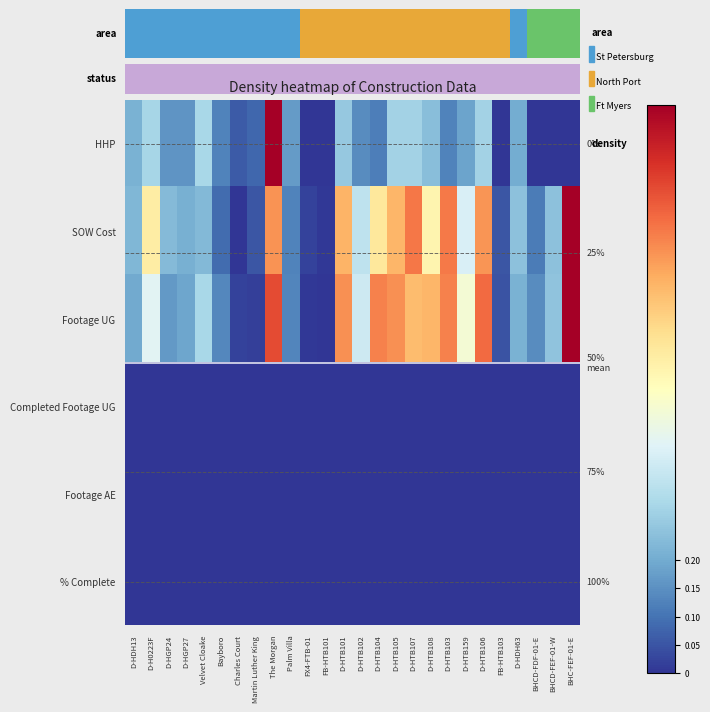

Rank the series by their maximum value, from lowest to highest.

Completed Footage UG, Footage AE, % Complete, HHP, SOW Cost, Footage UG